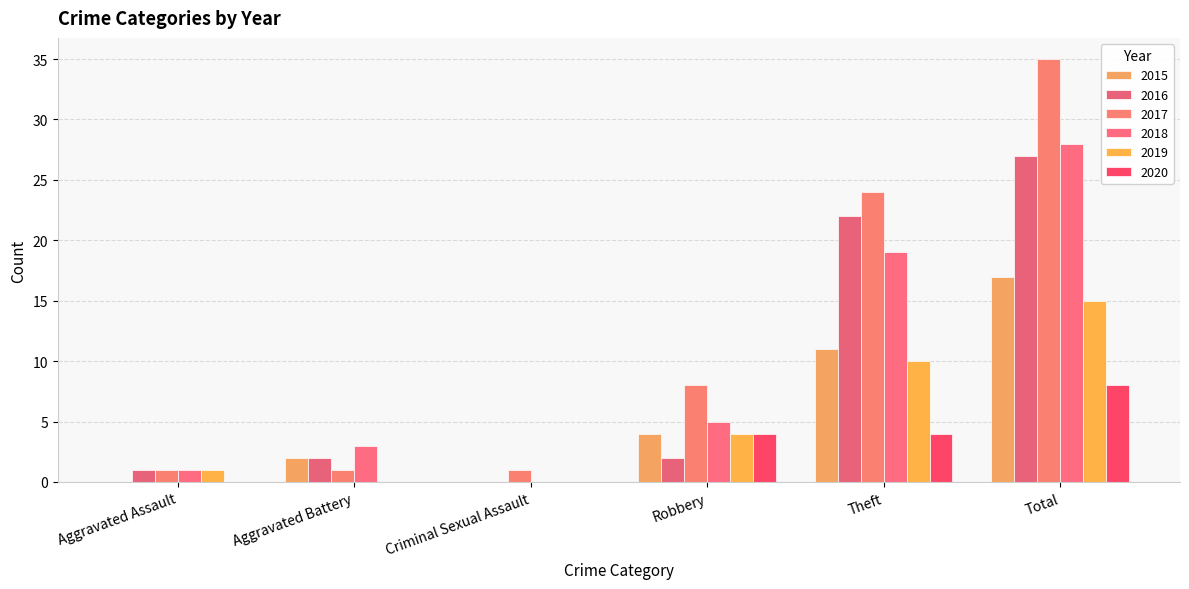

Which series has the largest range (max minus min)?

2017